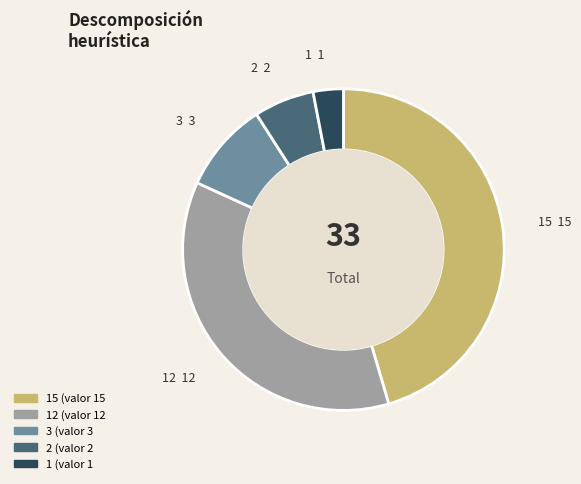

The 2 slice represents 1% of the pie. True or false?

False